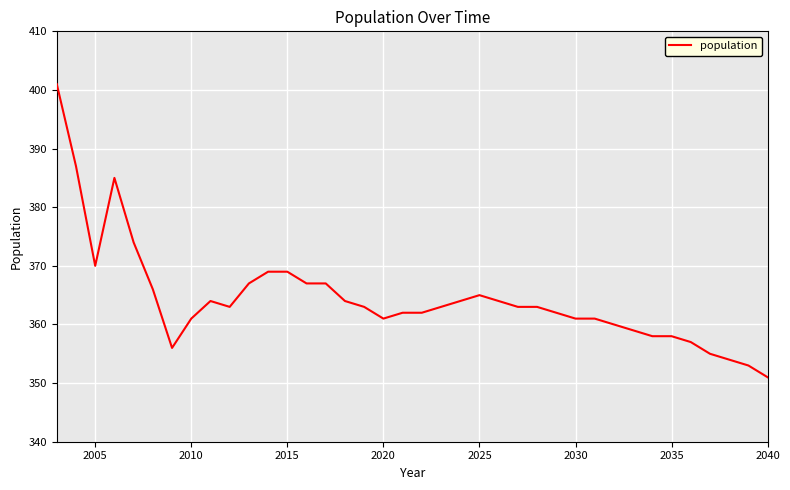

What is the maximum value shown in the chart?

401